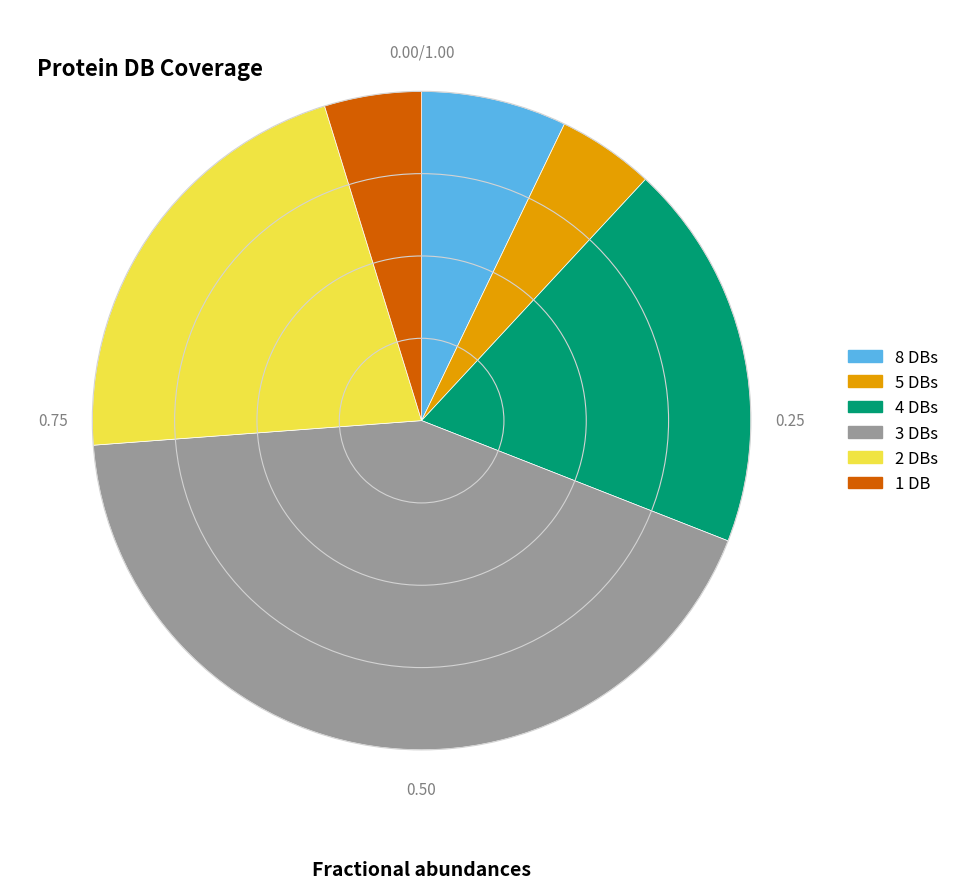

Is the sum of 3 DBs and 2 DBs greater than half?

Yes